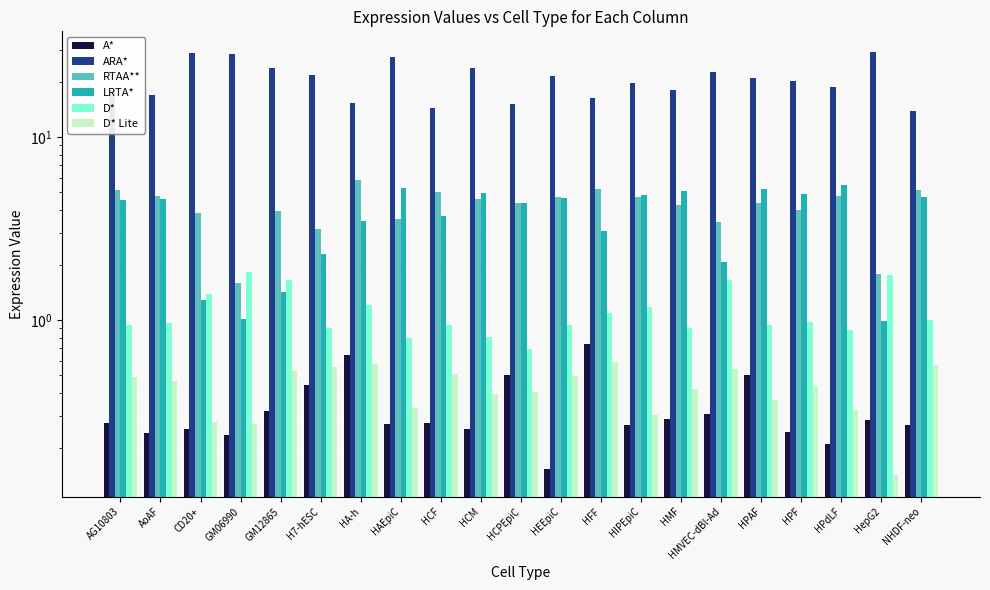

The value of ARA* at HMF is 5.0. True or false?

False